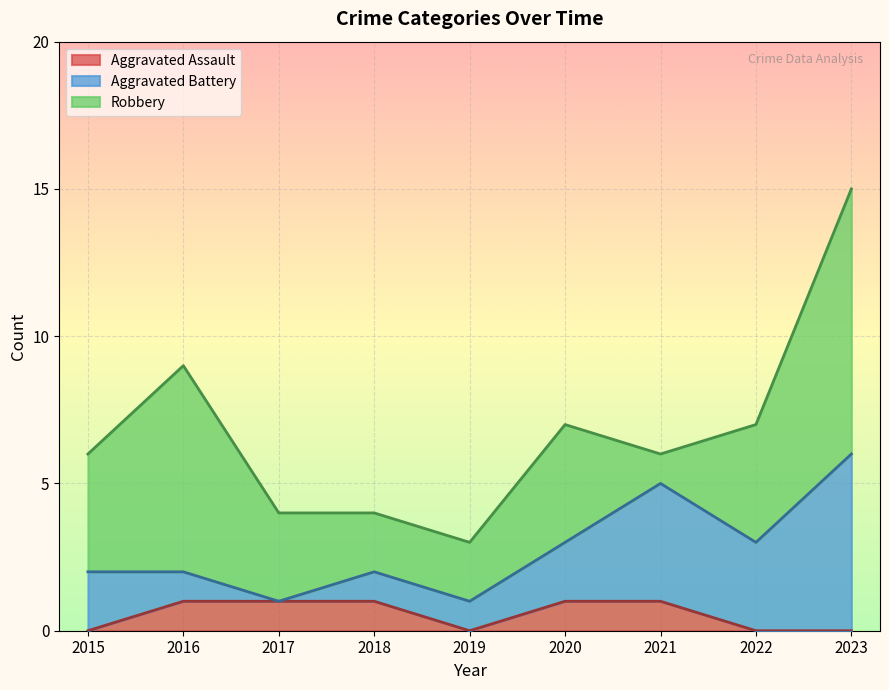

Rank the series at 2022 from highest to lowest value.

Robbery, Aggravated Battery, Aggravated Assault